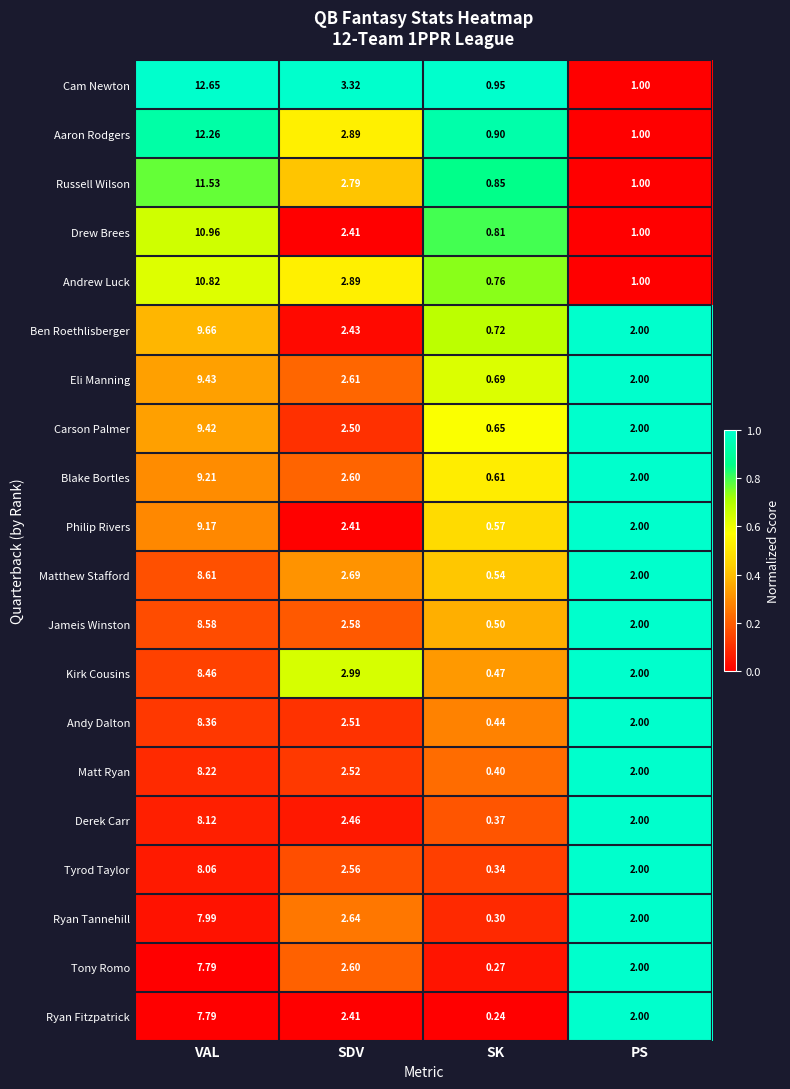

At which category is the sum across all series the highest?

VAL